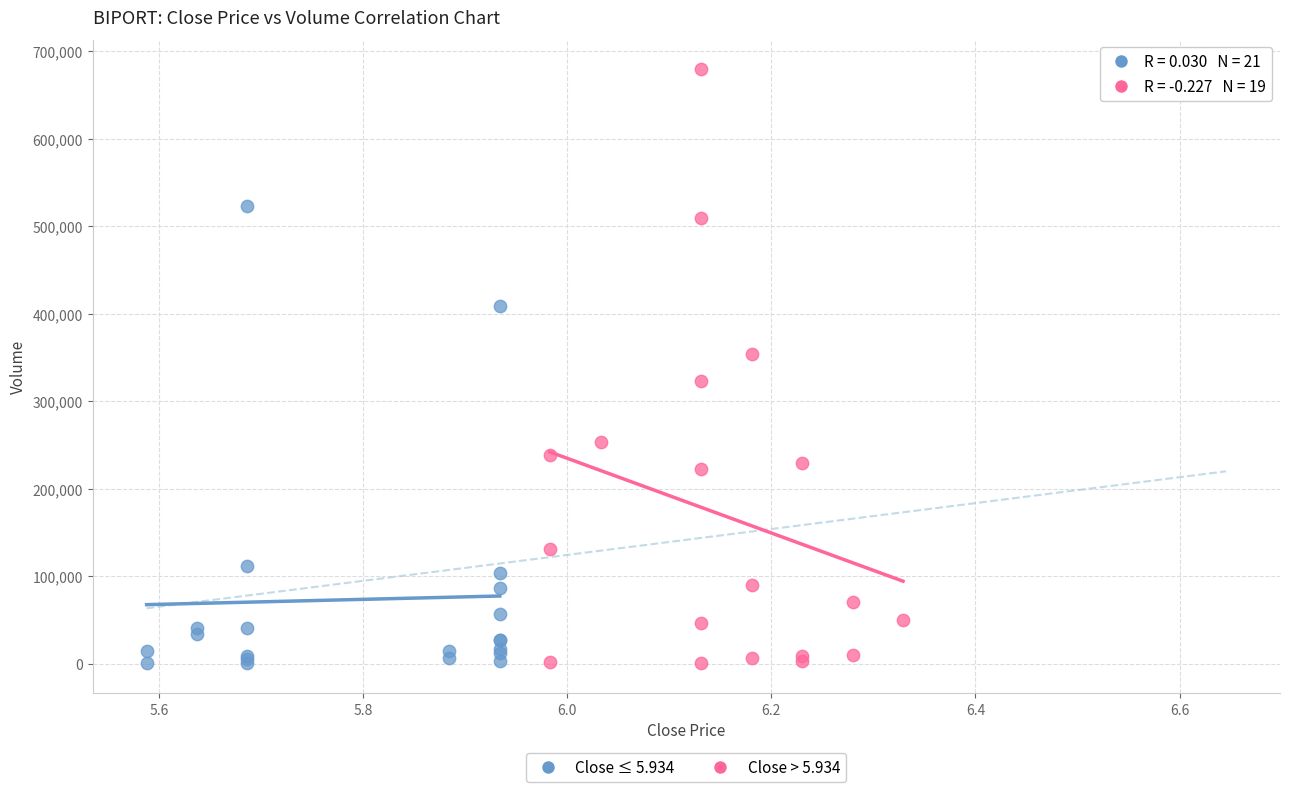

Which series has the largest Y range (max minus min)?

Close > 5.934